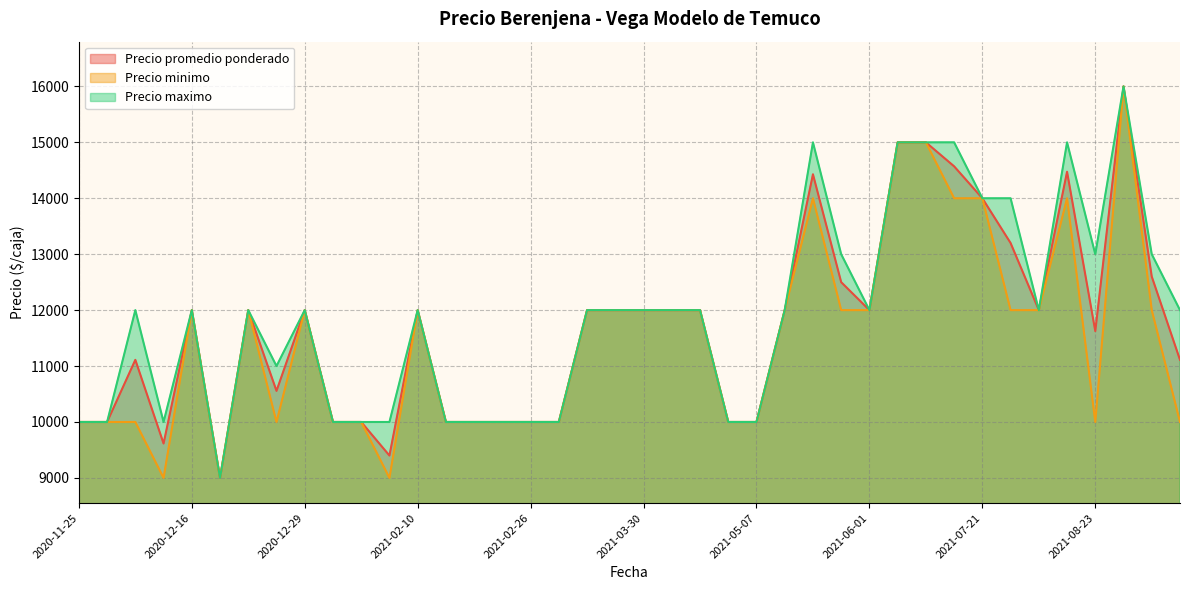

The Precio maximo series shows 15000 at 2021-07-19. True or false?

True